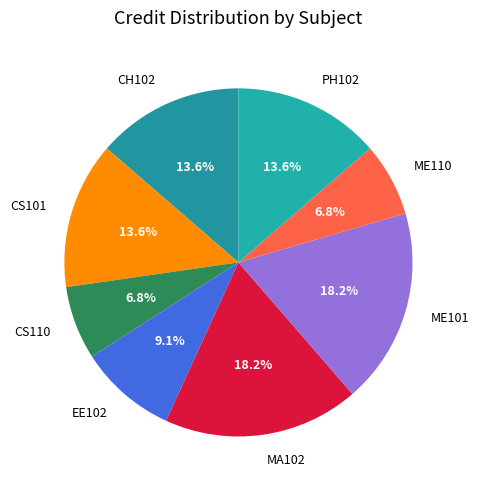

Between CH102 and ME110, which is larger?

CH102